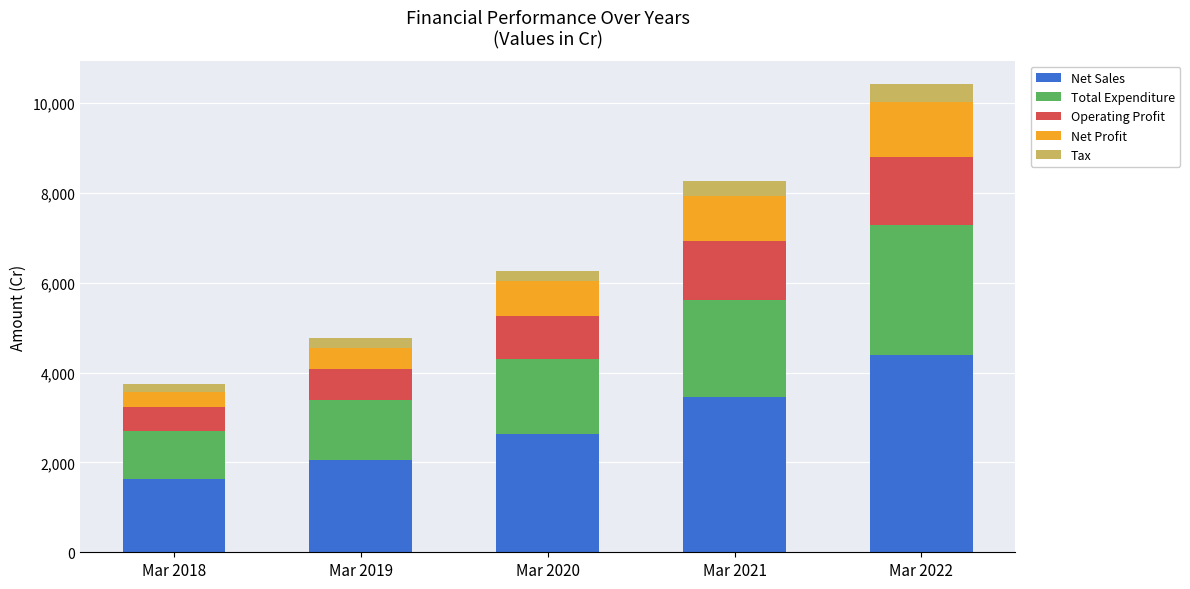

At which category is the sum across all series the highest?

Mar 2022